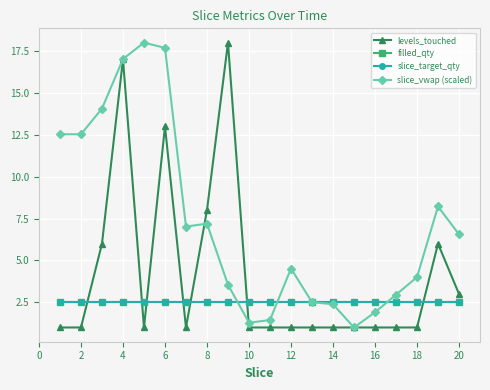

Which series has the widest spread of values?

levels_touched